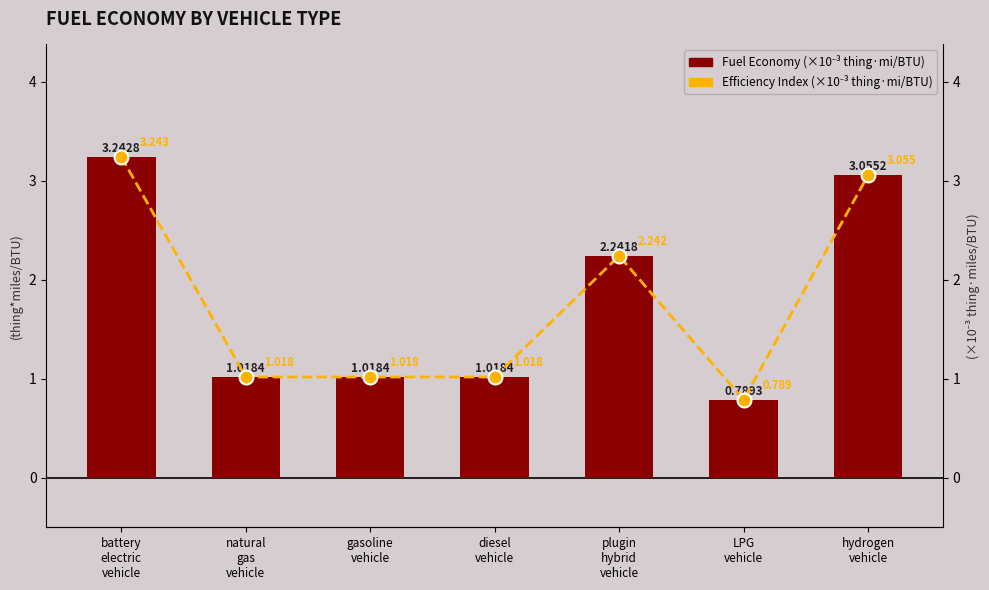

At which label does Efficiency Index (×10⁻³) reach its peak?

battery
electric
vehicle